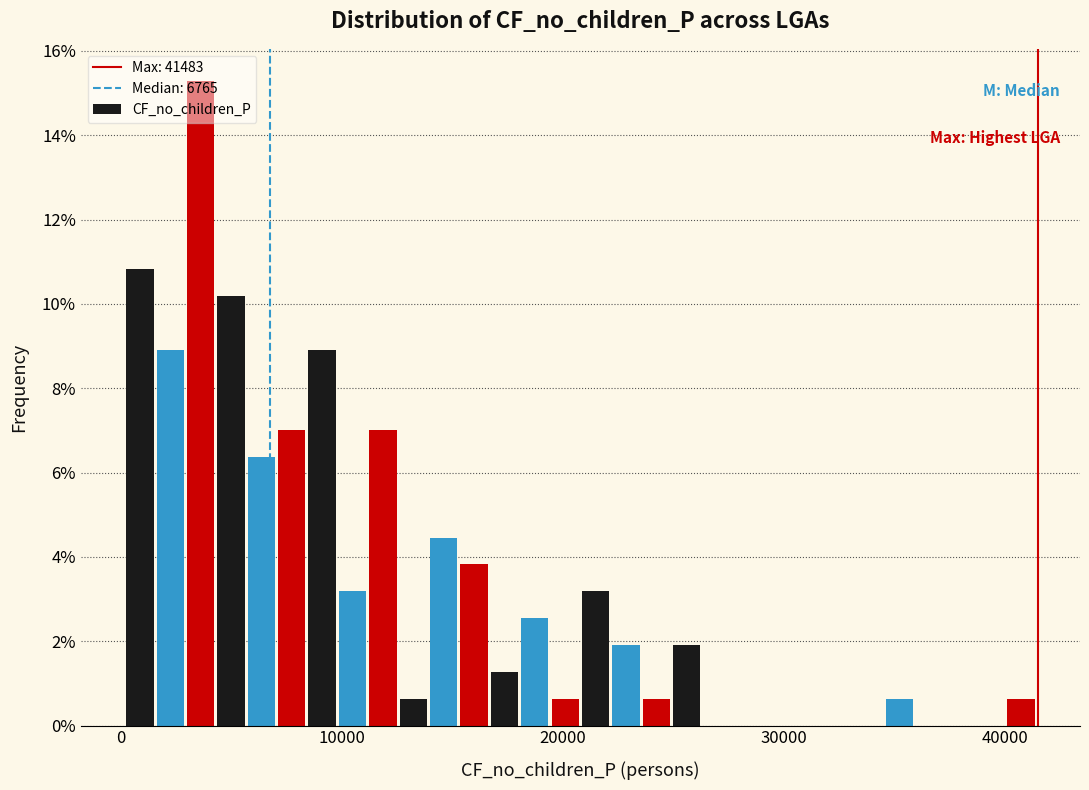

Around what value on the x-axis is the tallest bar? Give the approximate position of its centre, as read against the axis.

4000